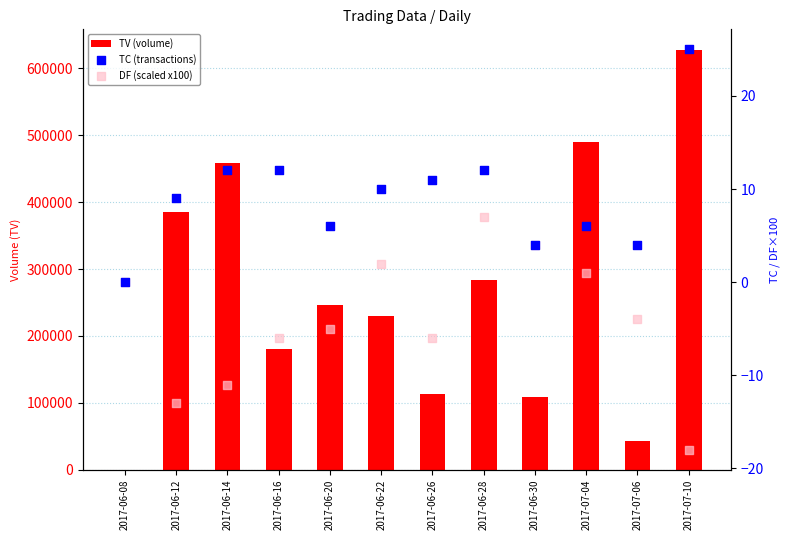

Is the value of TC (transactions) at 2017-07-10 greater than the value of DF (scaled x100) at 2017-06-20?

Yes